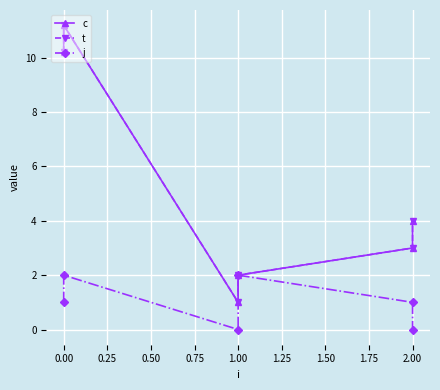

Which series has the widest spread of values?

c